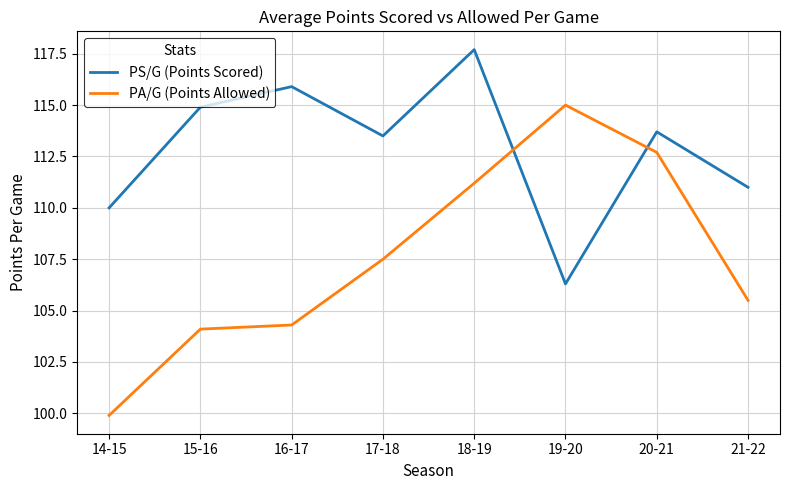

What is the total value across all series at 17-18?

221.0